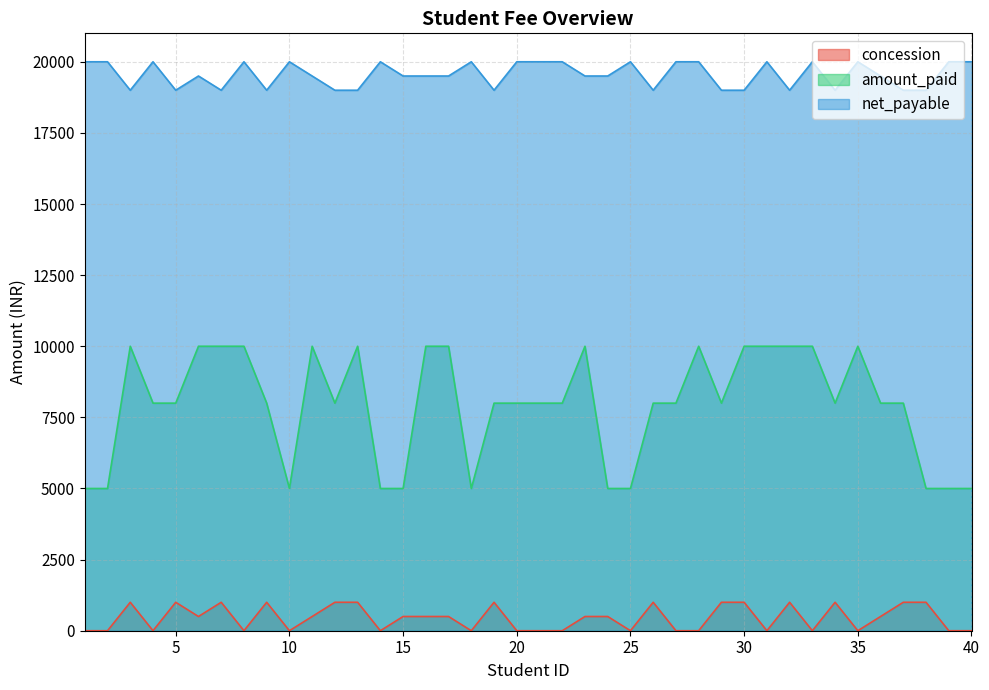

How many interior local valleys does the net_payable series have?

8